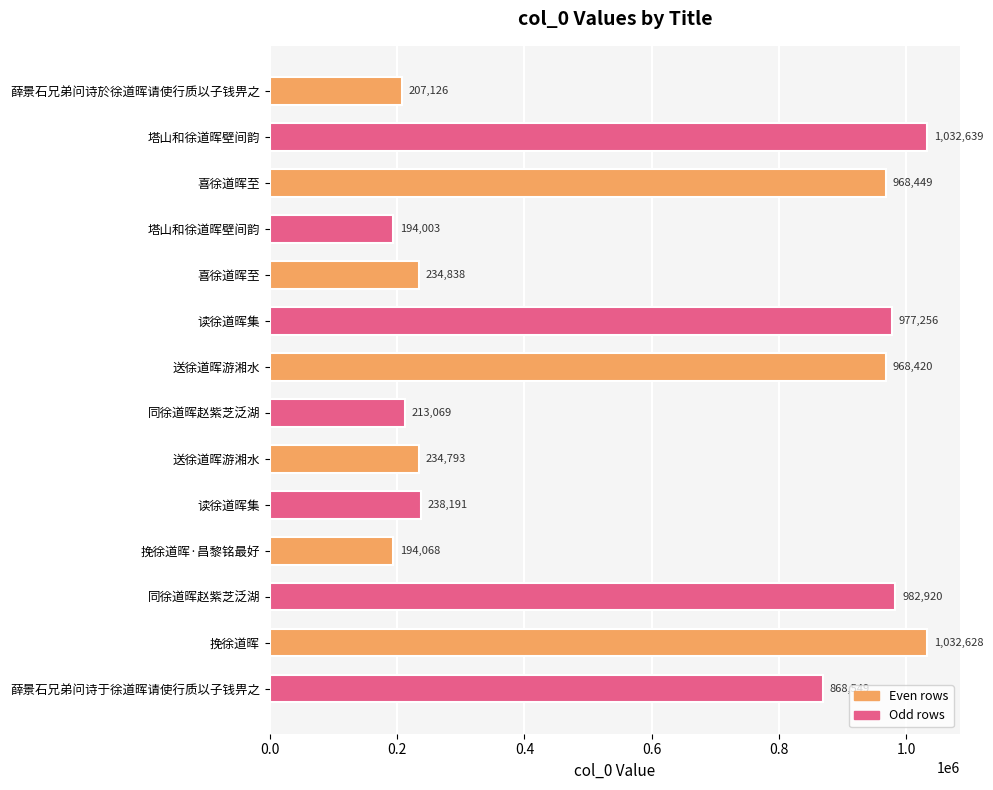

How many series are shown in this chart?

1